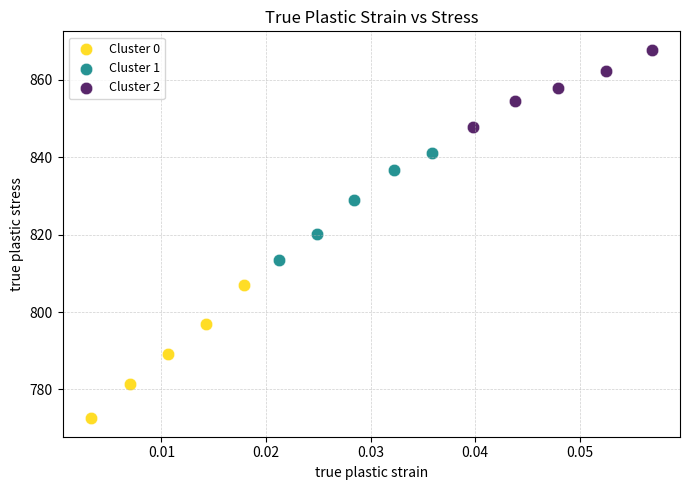

Which series reaches the minimum Y coordinate?

Cluster 0